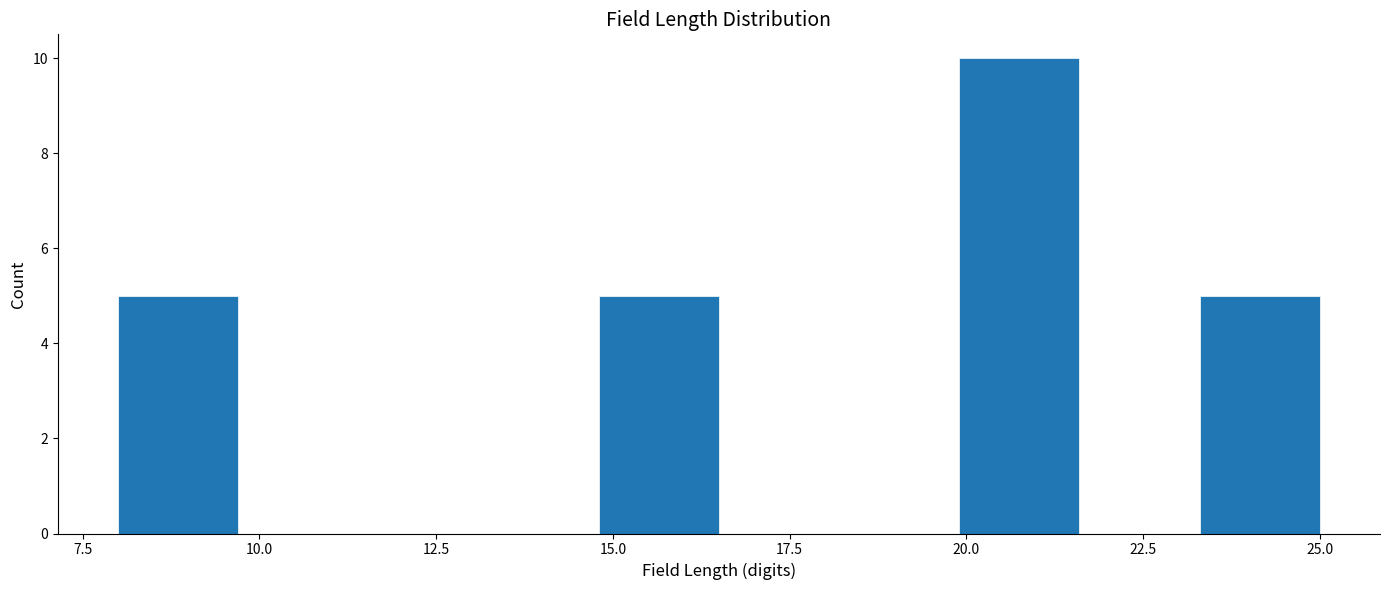

Around what value on the x-axis is the tallest bar? Give the approximate position of its centre, as read against the axis.

21.0